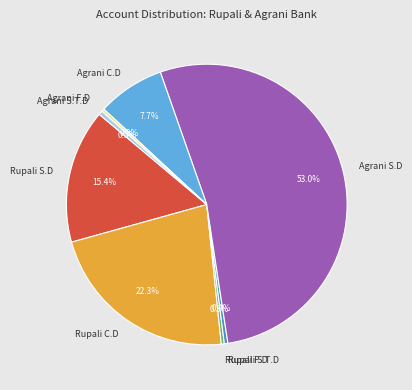

What percentage is NOT represented by Agrani C.D?

92.3%